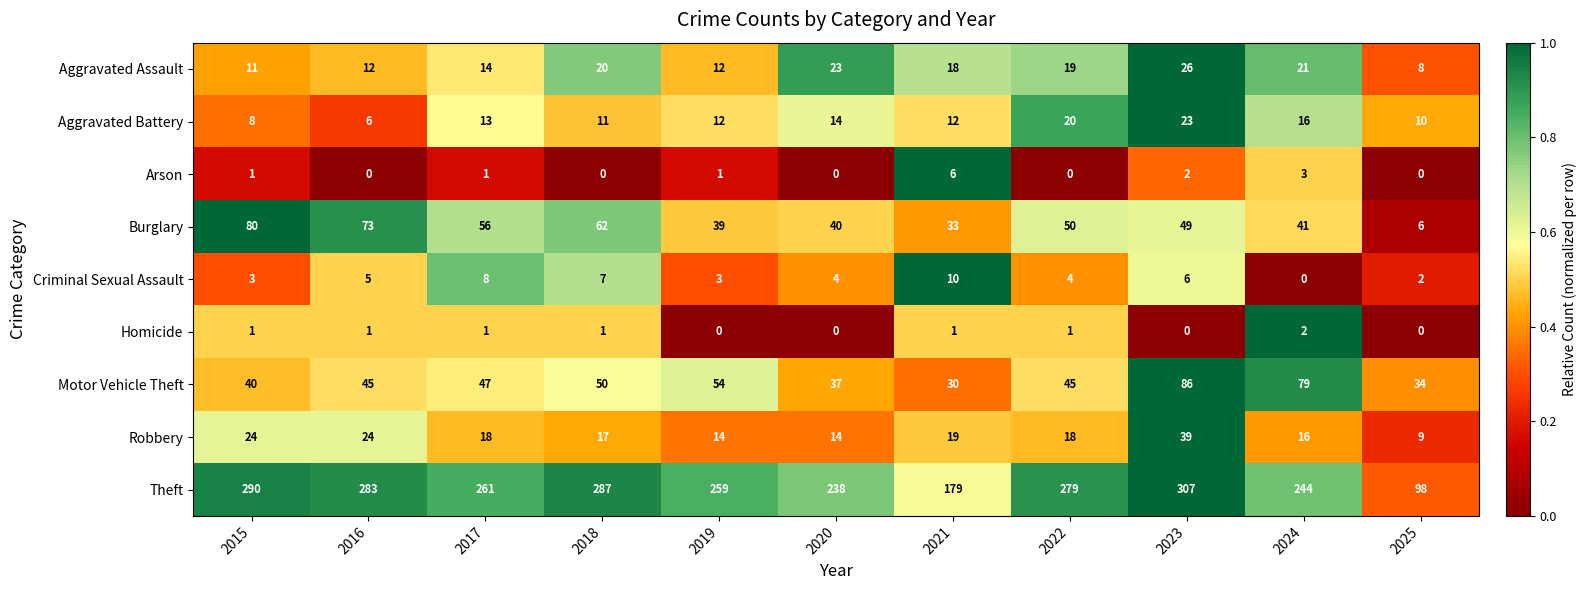

At which label is Criminal Sexual Assault closest to 5?

2016